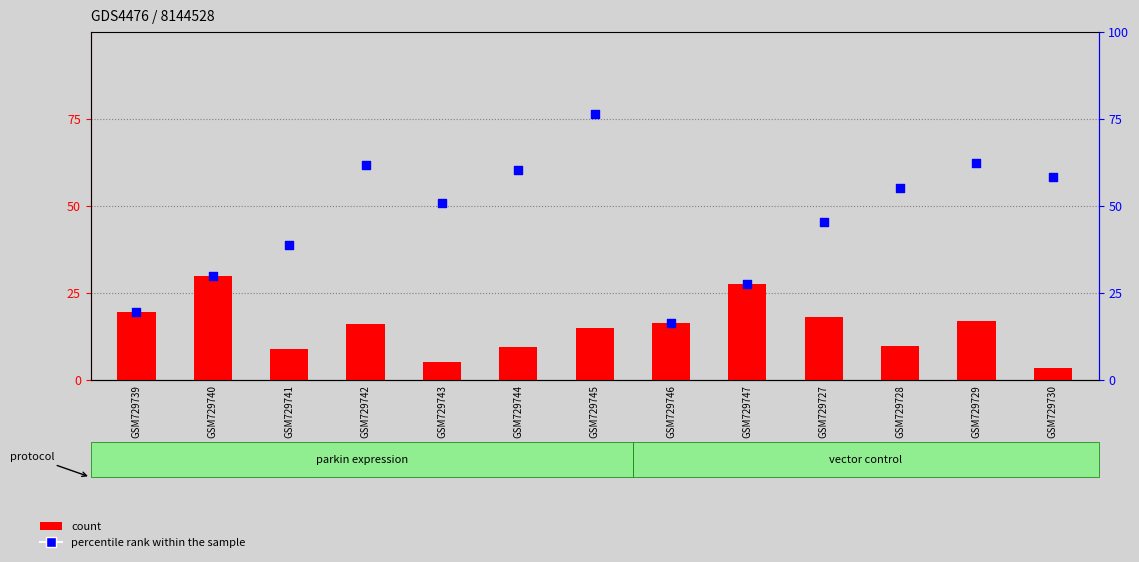

Which series reaches the maximum Y coordinate?

percentile rank within the sample